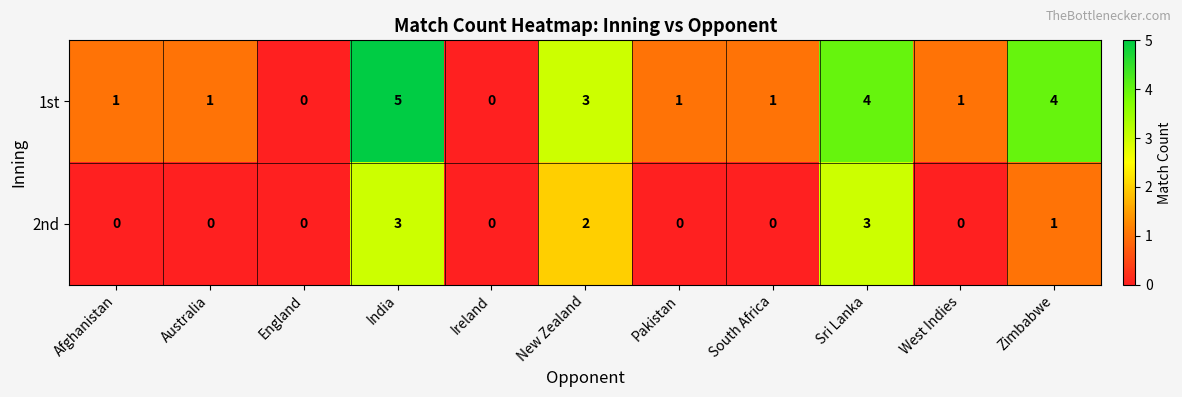

Reading left to right, extract all data points from this chart.

1st: Afghanistan=1	Australia=1	England=0	India=5	Ireland=0	New Zealand=3	Pakistan=1	South Africa=1	Sri Lanka=4	West Indies=1	Zimbabwe=4
2nd: Afghanistan=0	Australia=0	England=0	India=3	Ireland=0	New Zealand=2	Pakistan=0	South Africa=0	Sri Lanka=3	West Indies=0	Zimbabwe=1